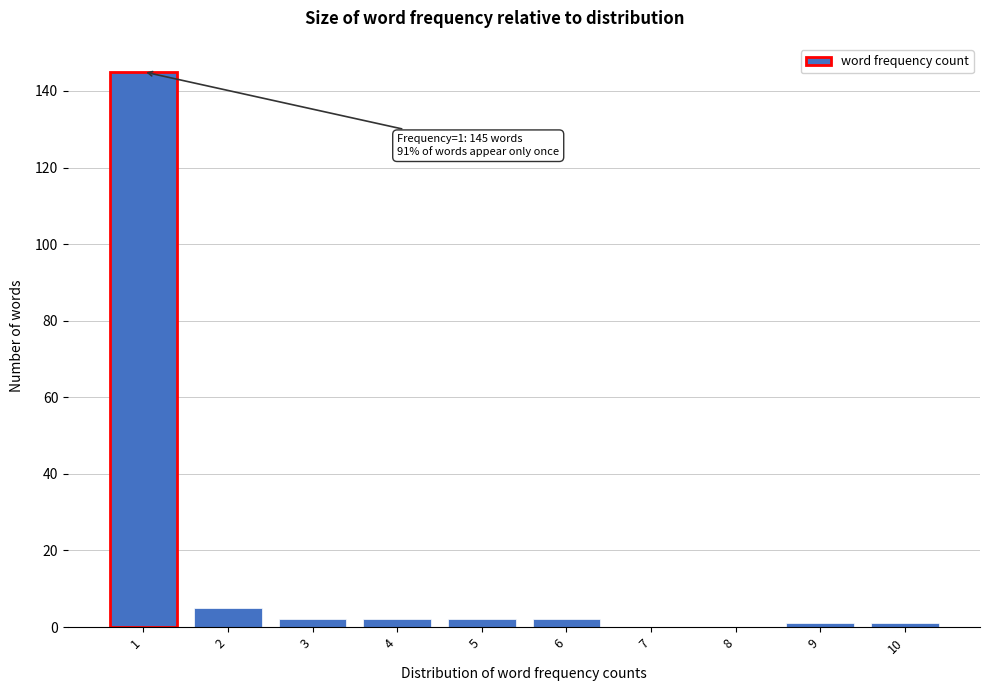

Reading left to right, list all the values displayed in this chart.

1=145	2=5	3=2	4=2	5=2	6=2	7=0	8=0	9=1	10=1